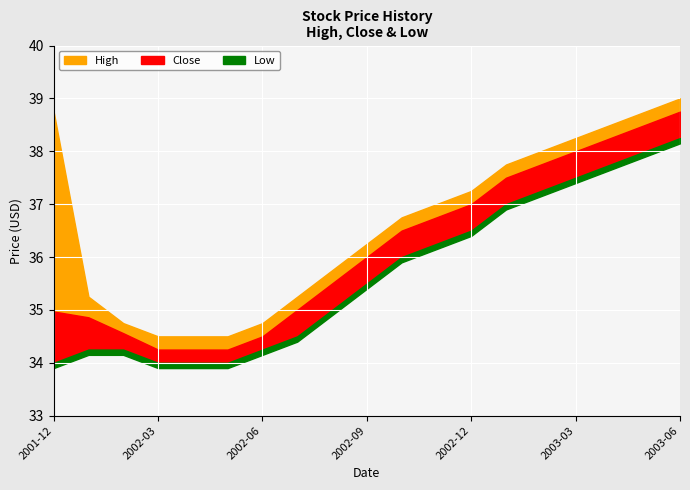

Does the chart display data point markers on the line(s)?

No